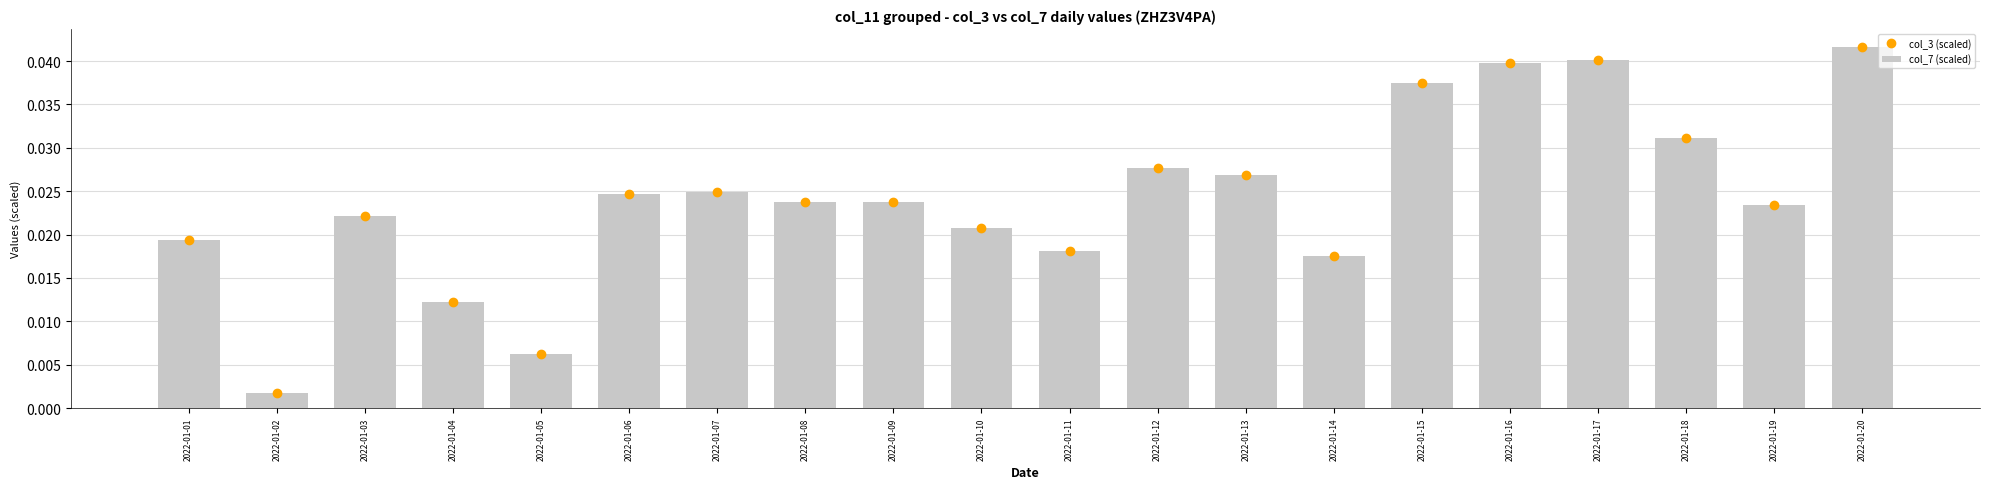

The value of col_7 (scaled) at 2022-01-07 is 0.0. True or false?

True